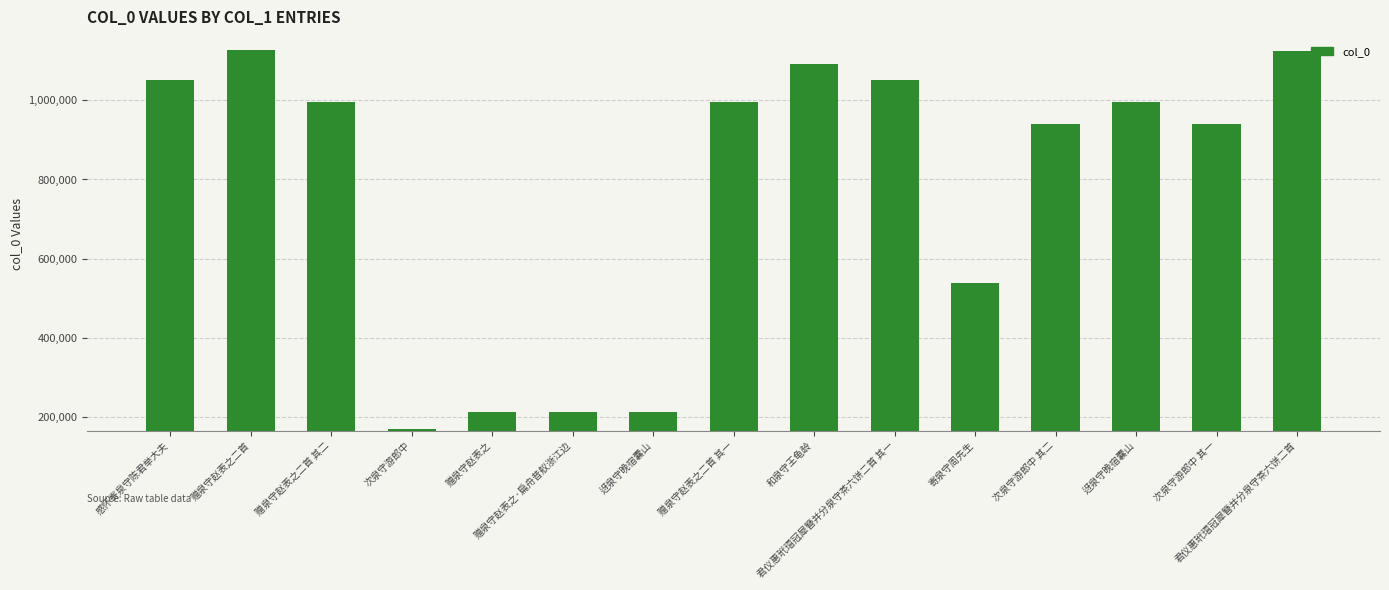

List the labels in order of value, smallest first.

次泉守游郎中, 迓泉守晚宿囊山, 赠泉守赵表之, 赠泉守赵表之·扁舟昔舣浙江边, 寄泉守周先生, 次泉守游郎中 其一, 次泉守游郎中 其二, 迓泉守晚宿囊山, 赠泉守赵表之二首 其二, 赠泉守赵表之二首 其一, 感怀寄泉守陈君举大夫, 君仪惠玳瑁冠犀簪并分泉守茶六饼二首 其一, 和泉守王龟龄, 君仪惠玳瑁冠犀簪并分泉守茶六饼二首, 赠泉守赵表之二首